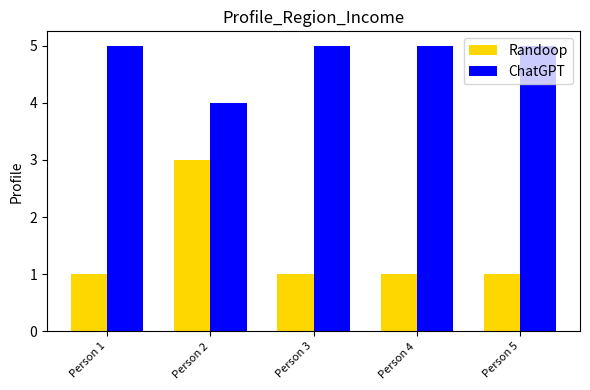

What is the difference between the maximum and minimum values in the Randoop series?

2